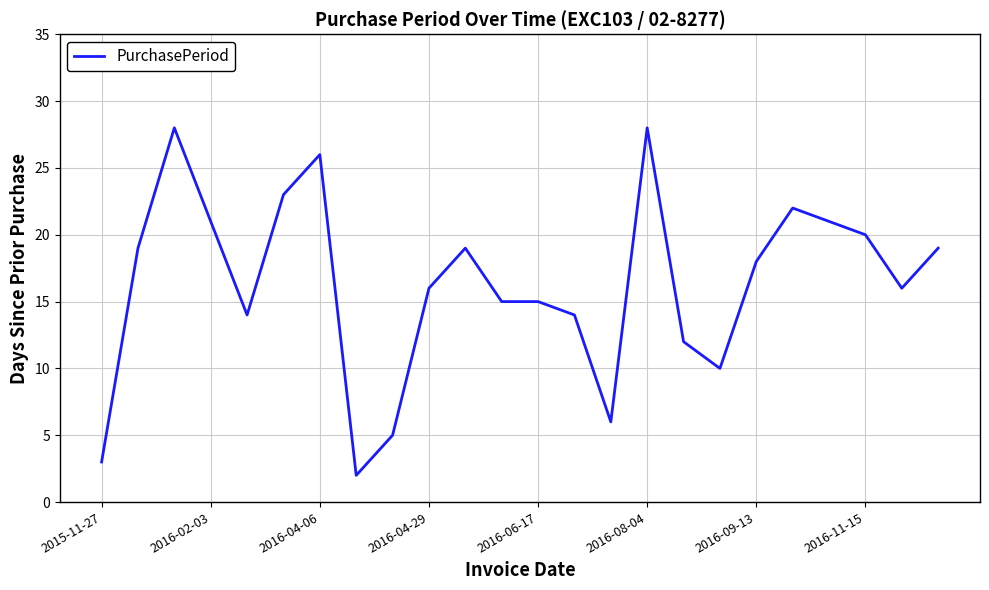

What is the average value?

16